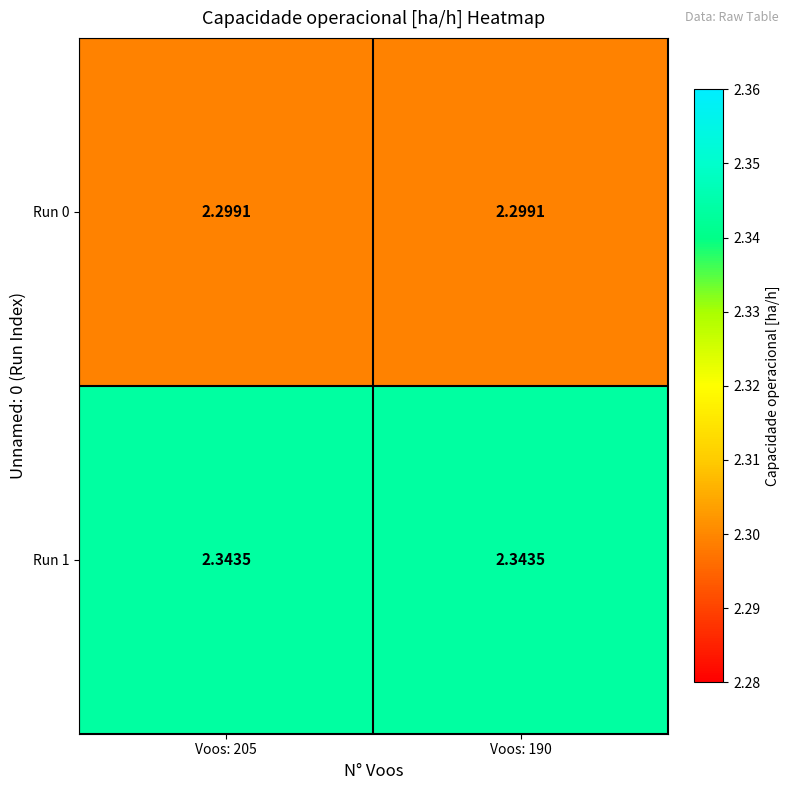

At how many categories does at least one series exceed 2?

2